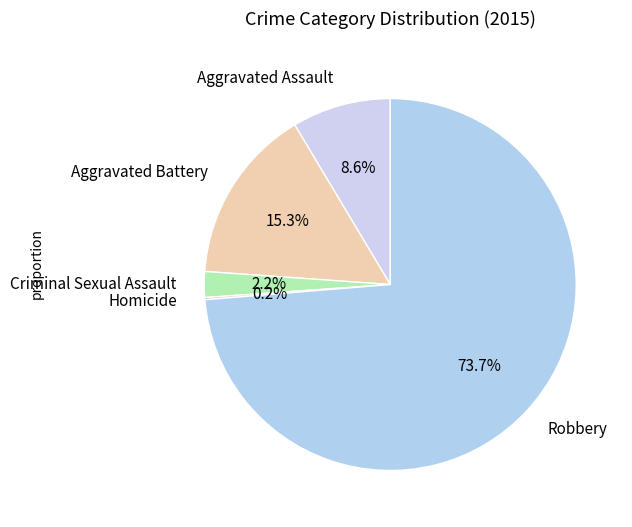

The Robbery slice represents 83% of the pie. True or false?

False